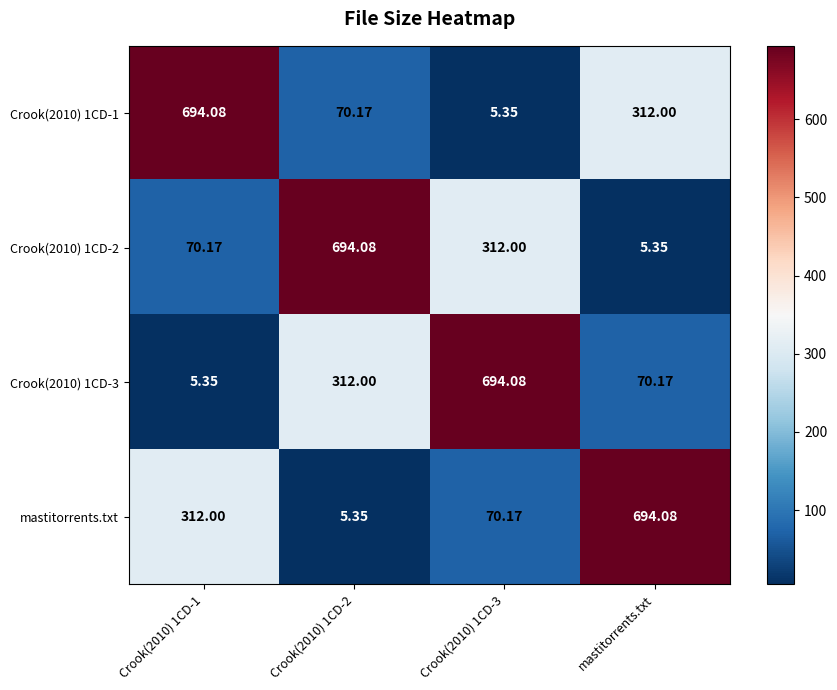

How many distinct data groups are displayed?

4